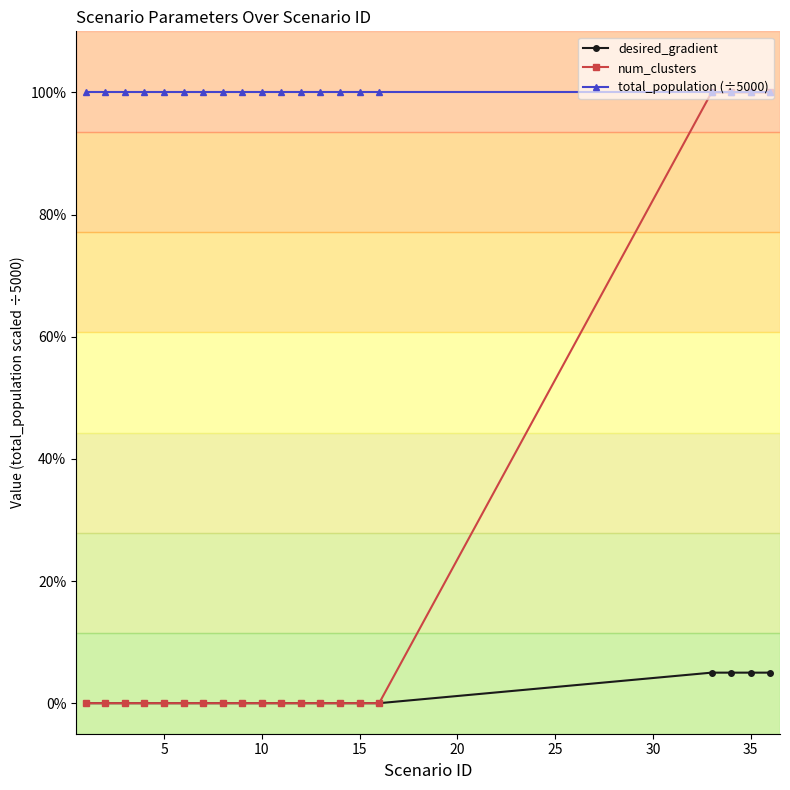

What is the greatest value displayed?

1.0